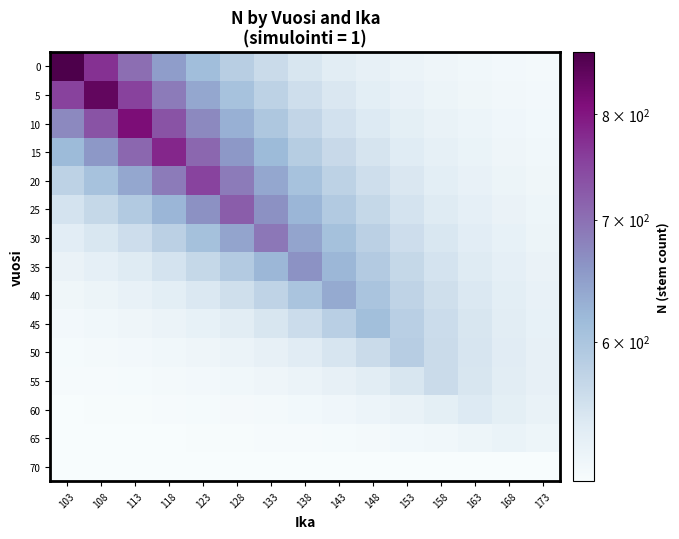

How many distinct data groups are displayed?

15